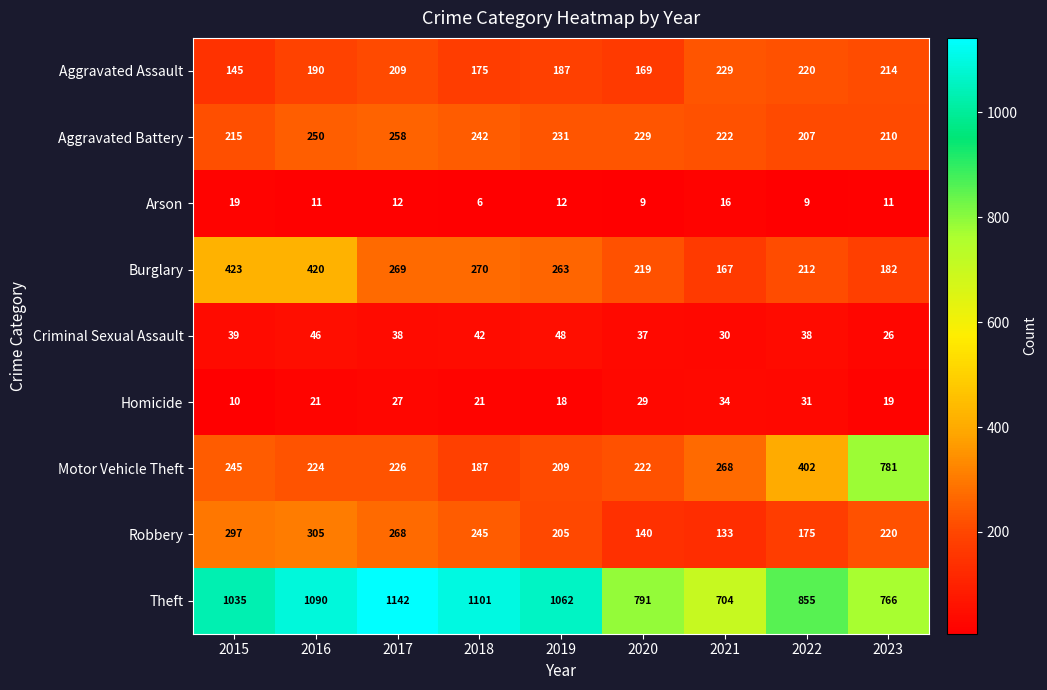

What is the spread (max minus min) of values at 2023?

770